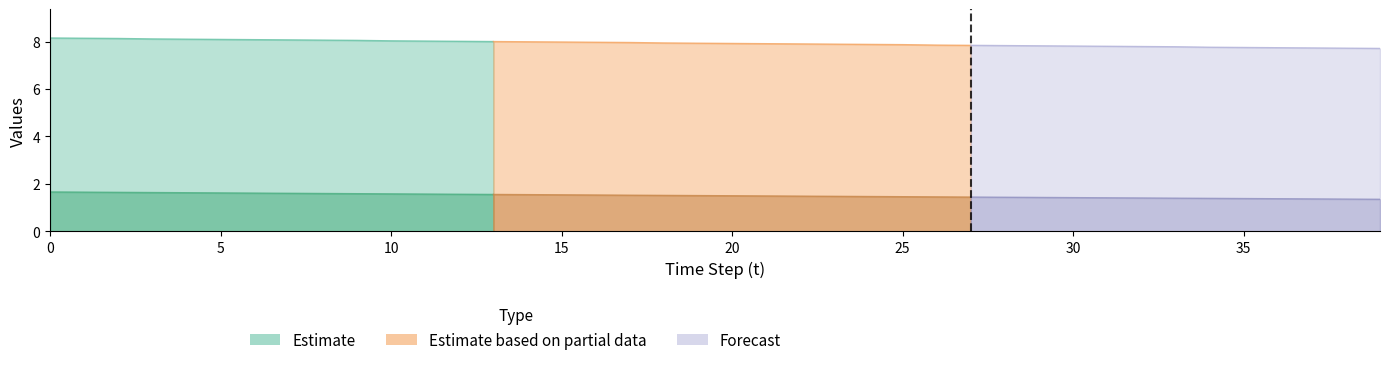

Between 18 and 21, which is larger?

18